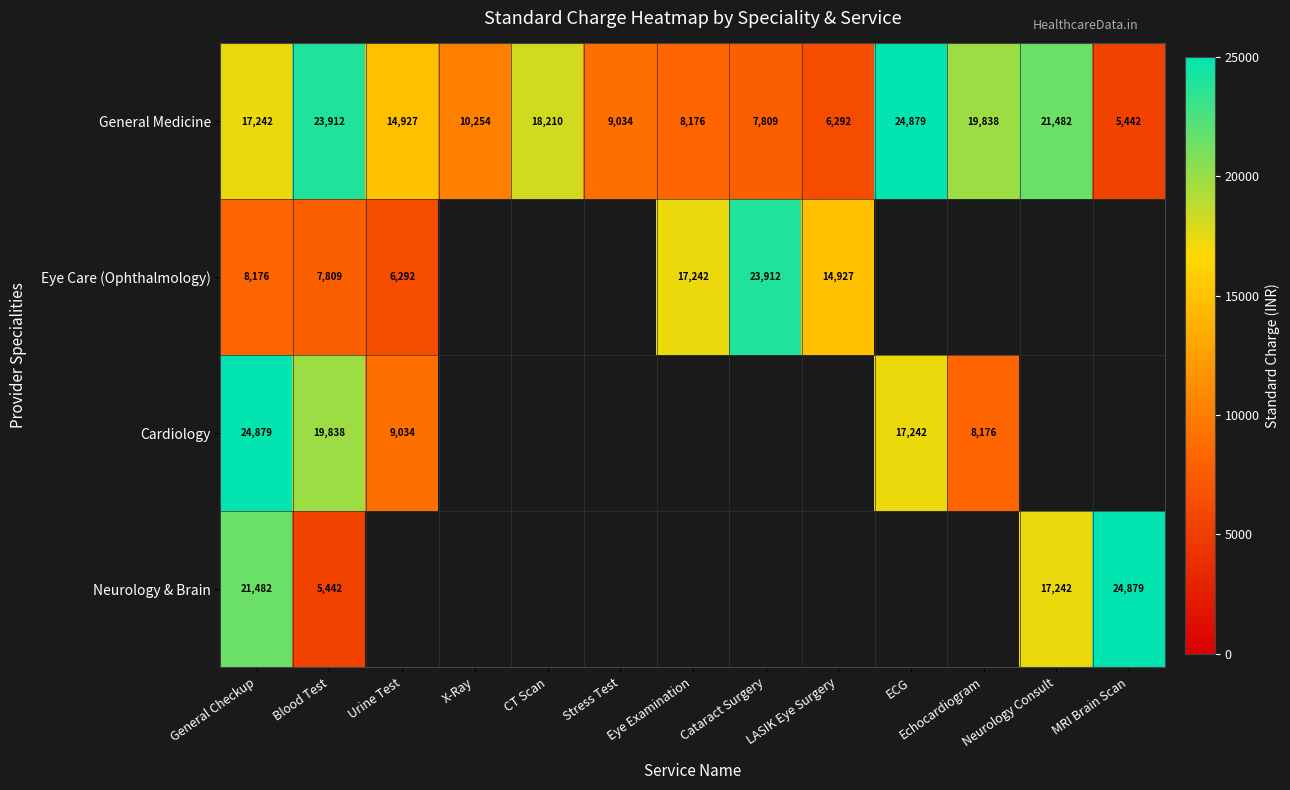

Is the value of General Medicine at Eye Examination greater than the value of Eye Care (Ophthalmology) at Eye Examination?

No